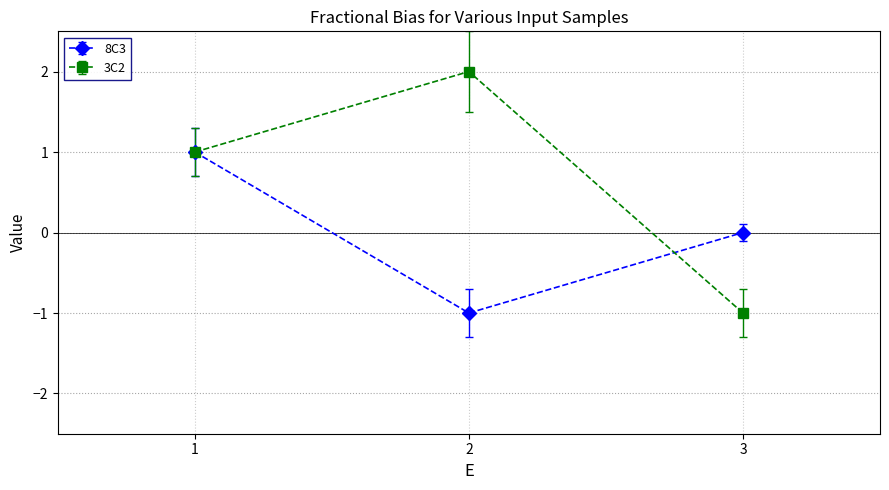

Which series has the widest spread of values?

3C2